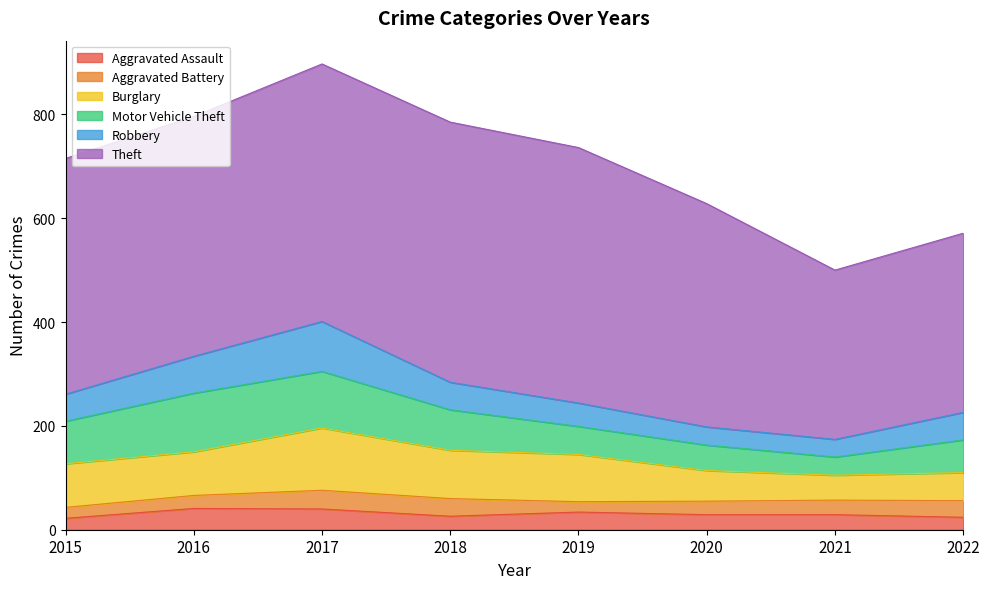

Read the Motor Vehicle Theft value at 2016, to the nearest 10.

110